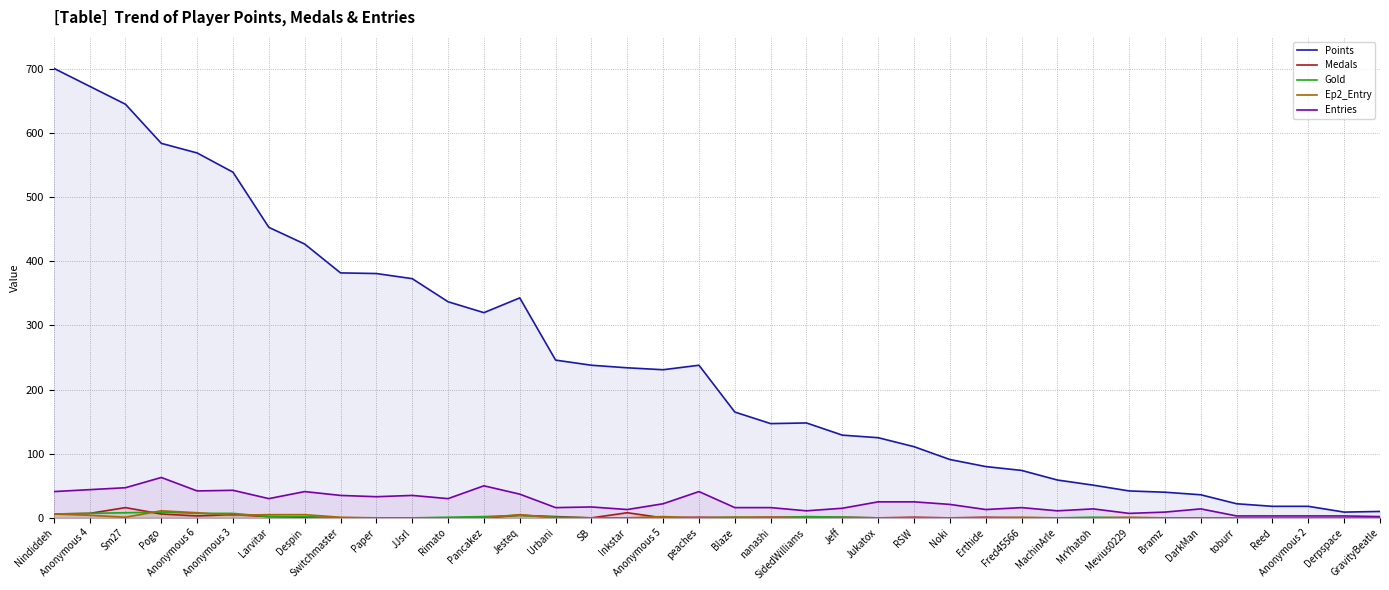

True or false: Medals and Entries cross at least once.

False